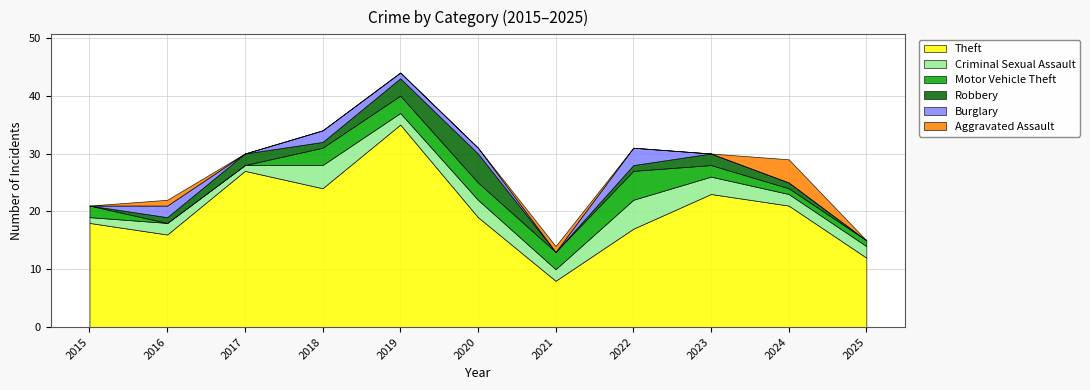

What is the sum of all Robbery values?

16